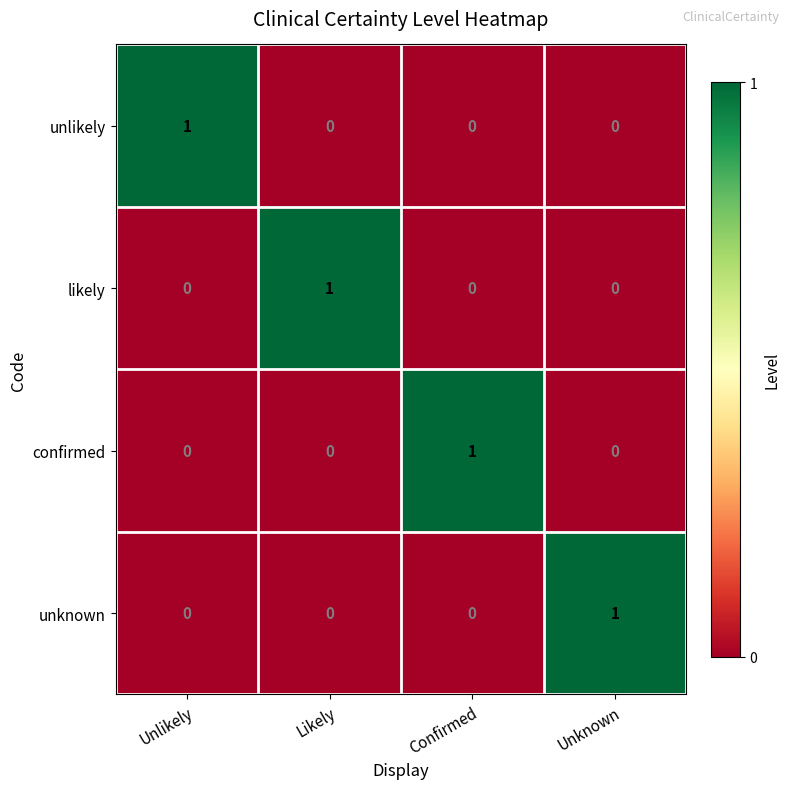

Reading left to right, transcribe all the data shown in this chart.

unlikely: 1	0	0	0
likely: 0	1	0	0
confirmed: 0	0	1	0
unknown: 0	0	0	1